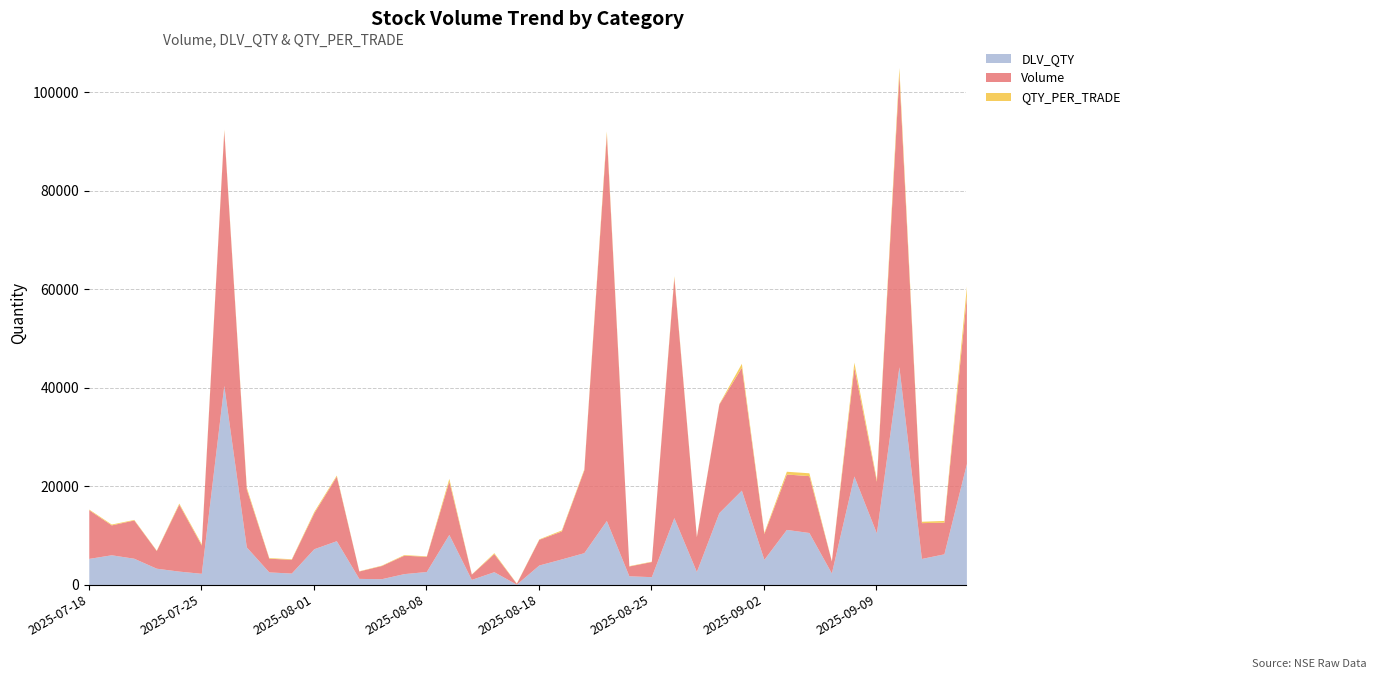

What is the sum of the QTY_PER_TRADE values at 2025-07-28 and 2025-09-04?

860